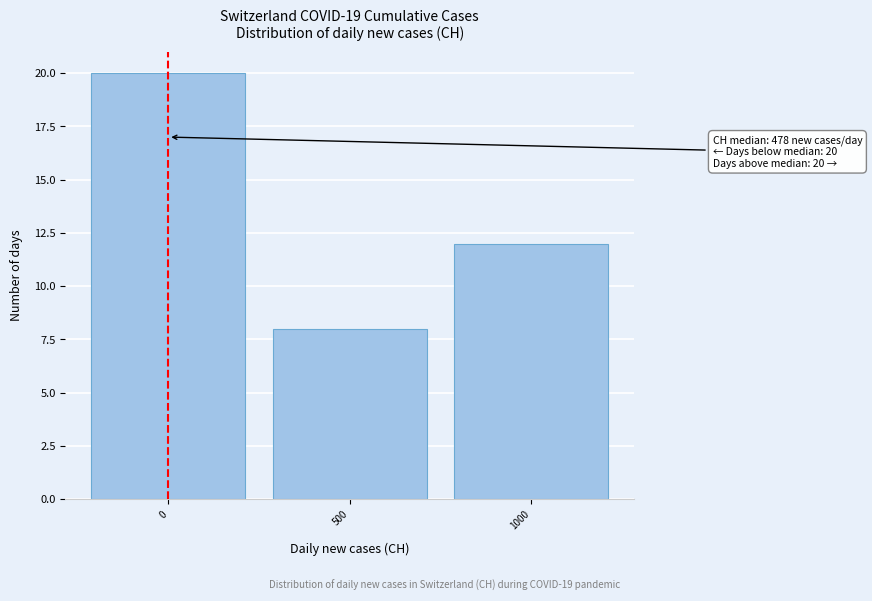

Reading left to right, extract all data points from this chart.

0=20	500=8	1000=12